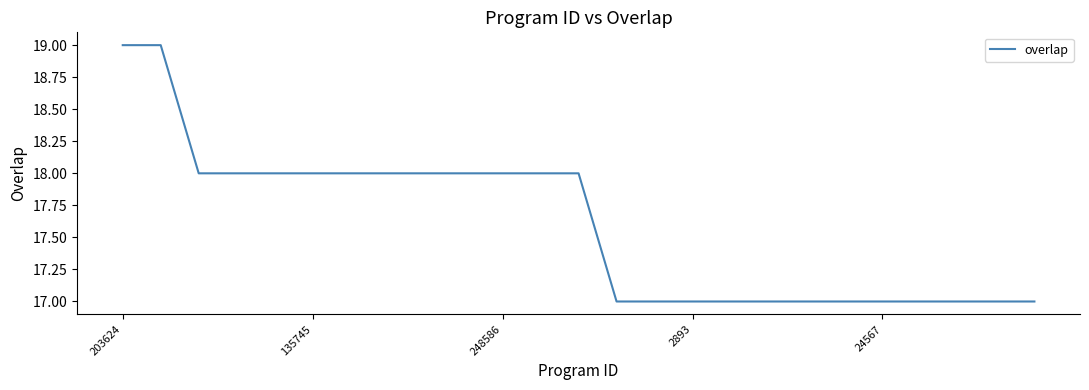

What is the maximum value shown in the chart?

19